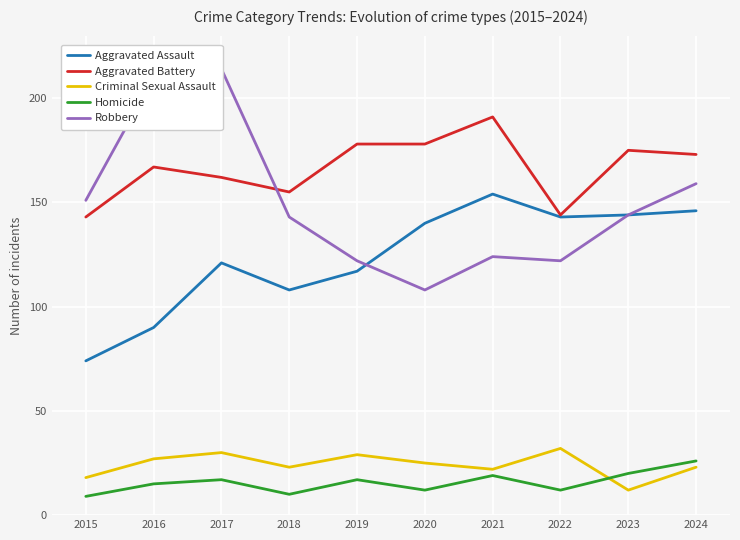

What is the smallest value displayed?

9